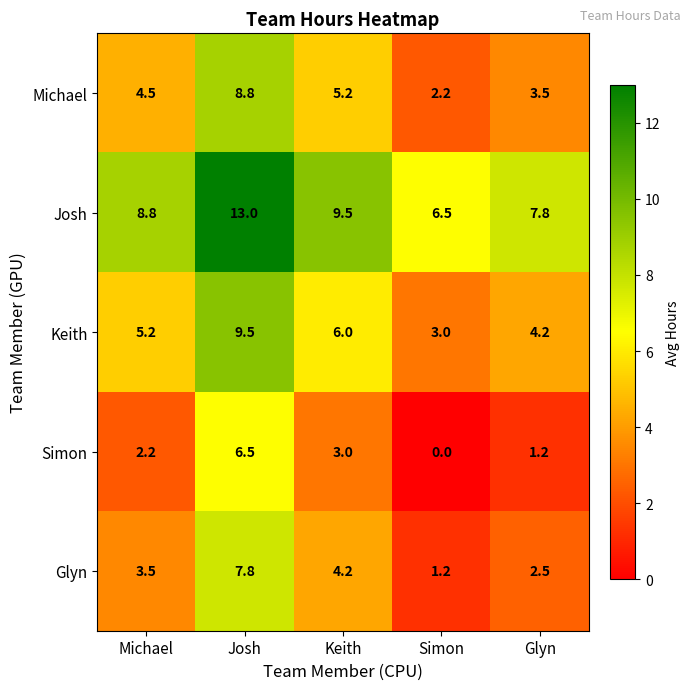

Where does the Michael series first go above 4?

Michael